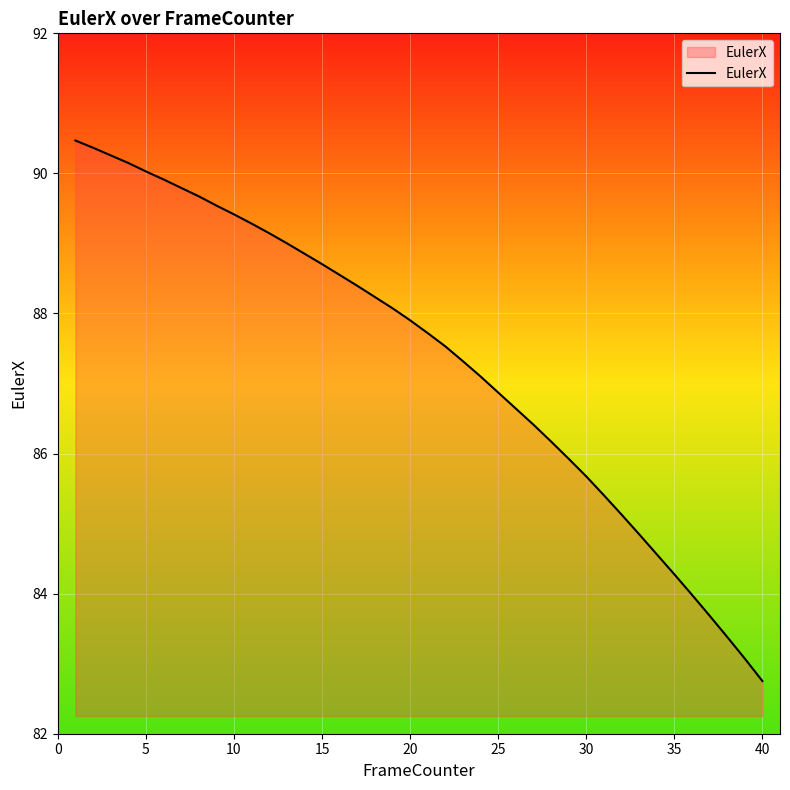

Reading left to right, what are all the values shown in this chart?

90.5	90.4	90.3	90.1	90.0	89.9	89.8	89.7	89.5	89.4	89.3	89.1	89.0	88.9	88.7	88.6	88.4	88.2	88.1	87.9	87.7	87.5	87.3	87.1	86.9	86.6	86.4	86.2	85.9	85.7	85.4	85.1	84.8	84.6	84.3	84.0	83.7	83.4	83.1	82.8